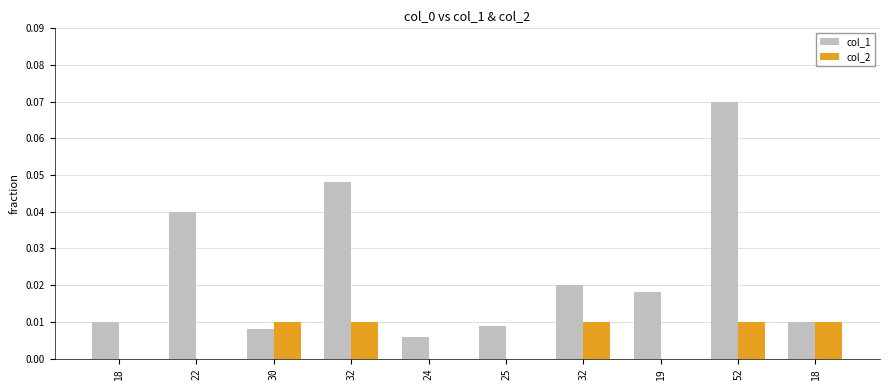

Are the bars horizontal?

No